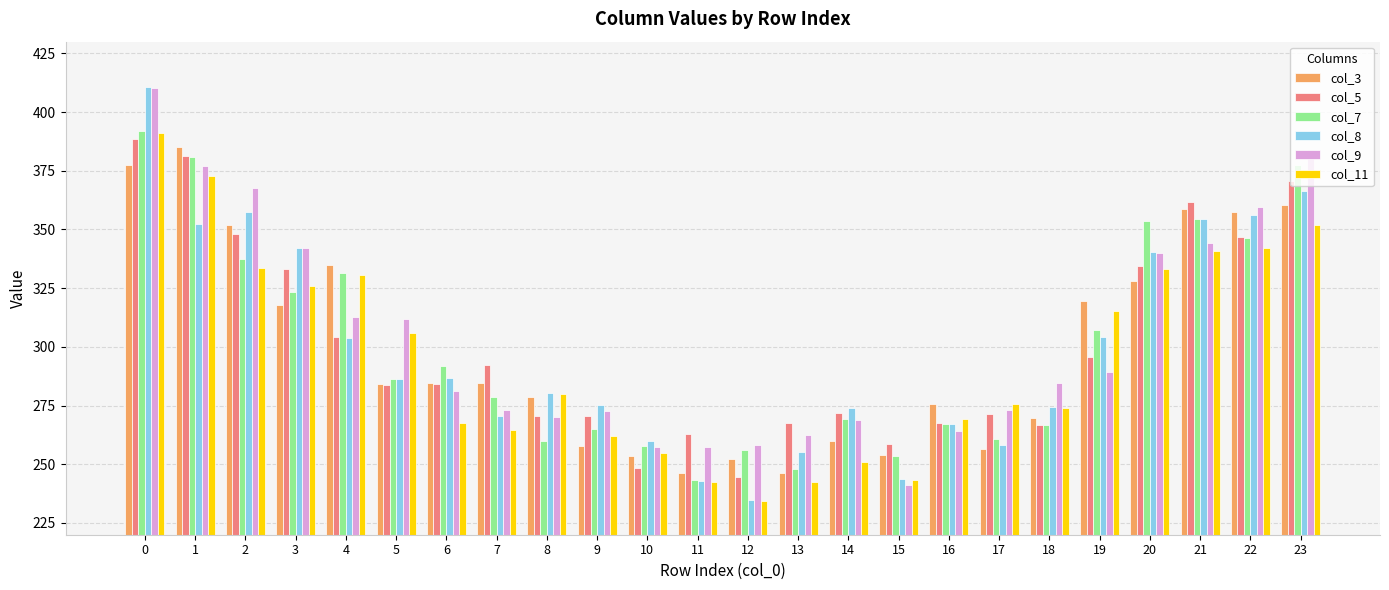

Between 0 and 18, which series saw the biggest shift?

col_8